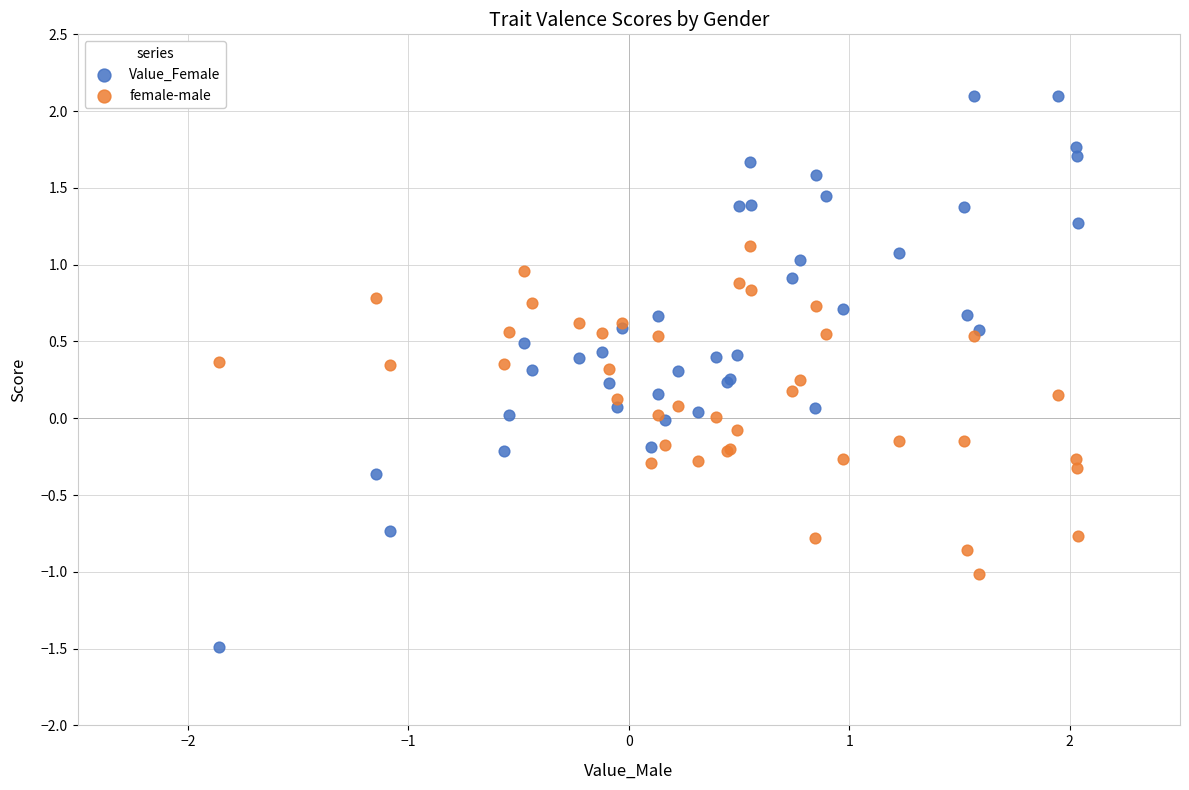

Which series reaches the maximum Y coordinate?

Value_Female